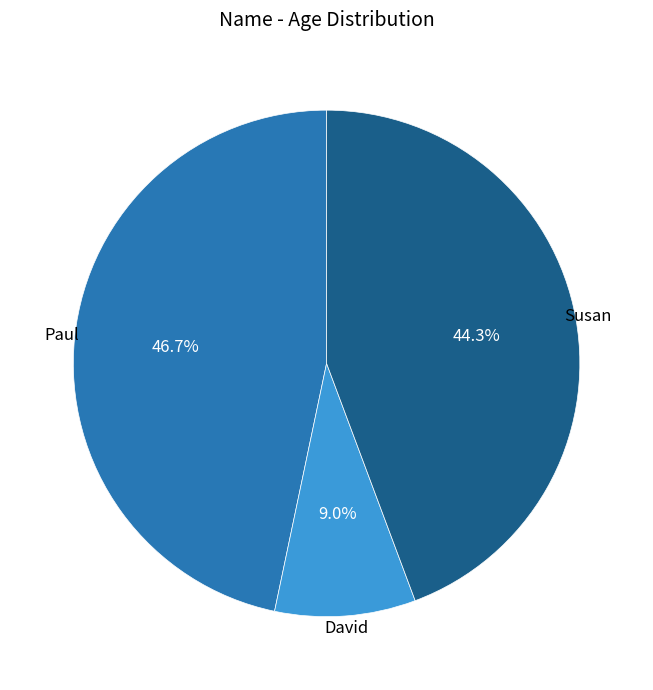

Does any single category account for the majority?

No